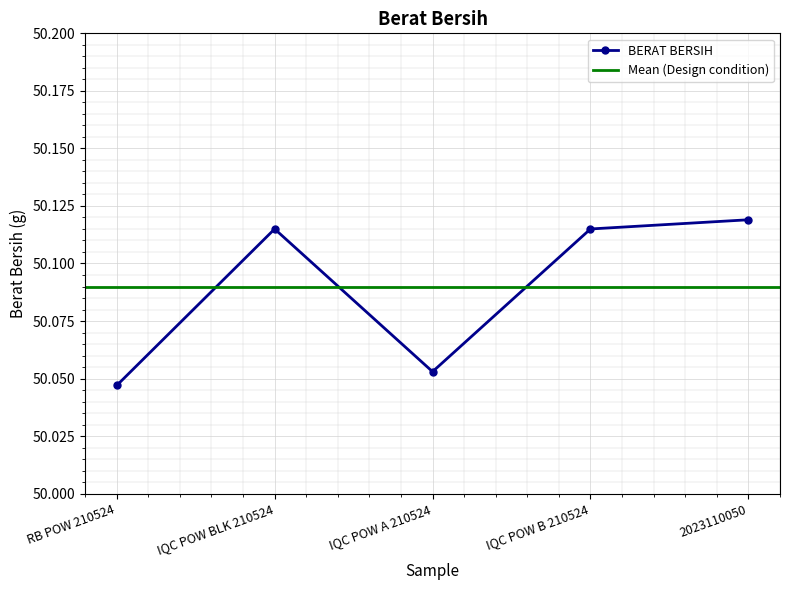

What is the approximate value at IQC POW A 210524?

50.1